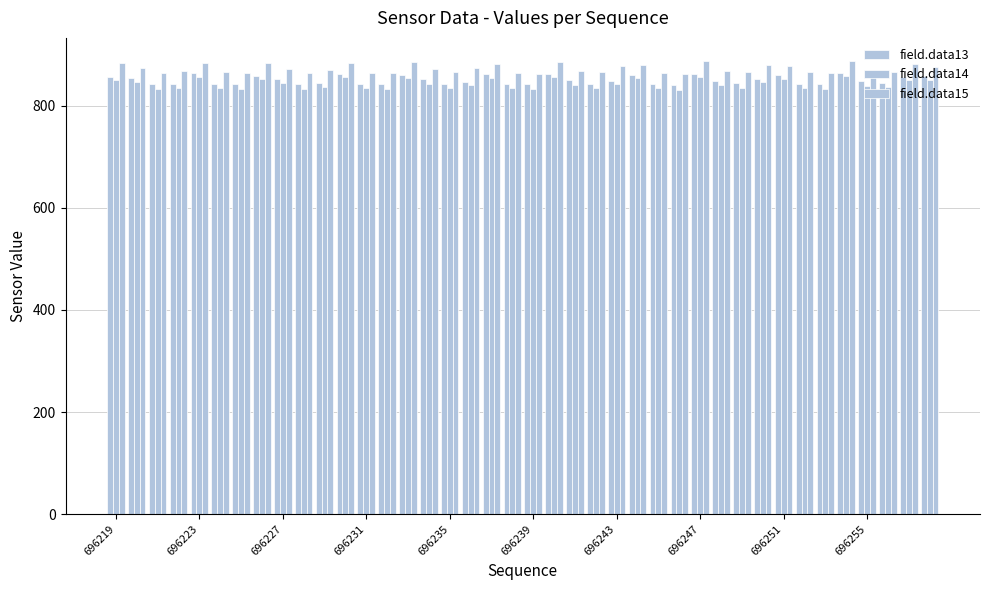

How many bars are there in total?

120